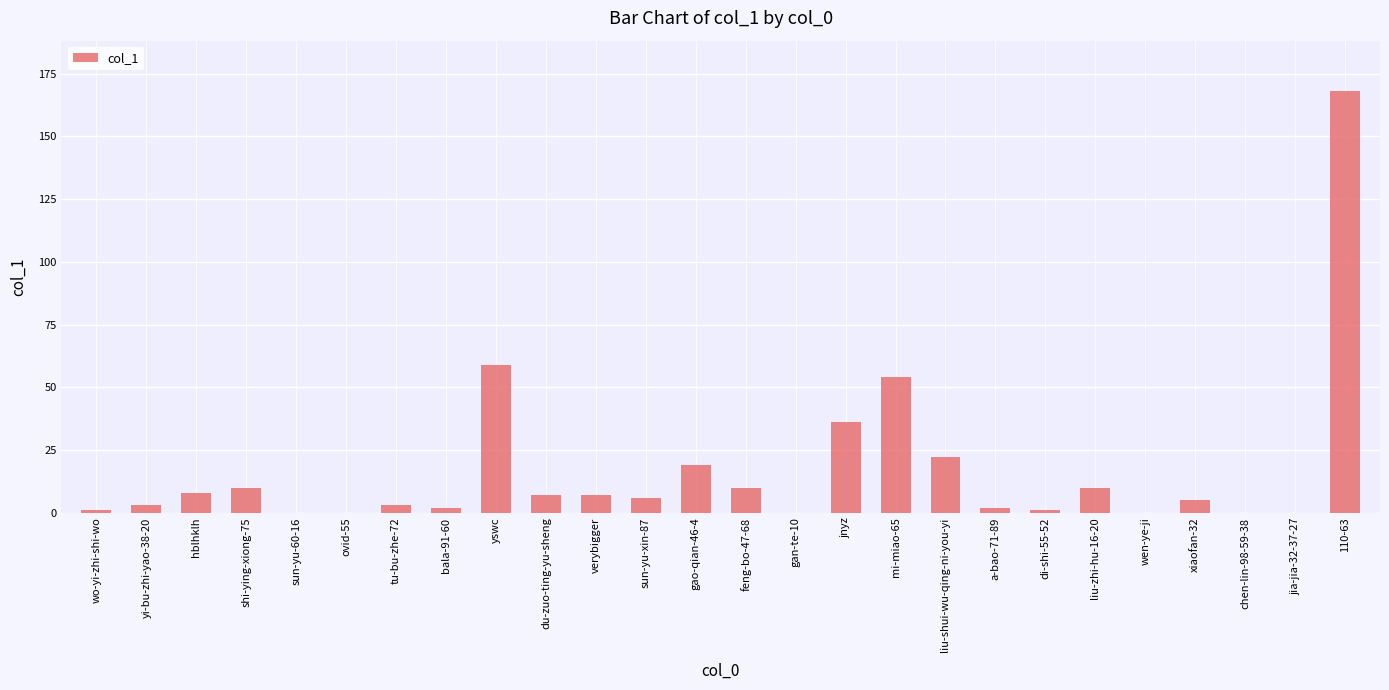

What is the change in value from sun-yu-xin-87 to gan-te-10?

-6